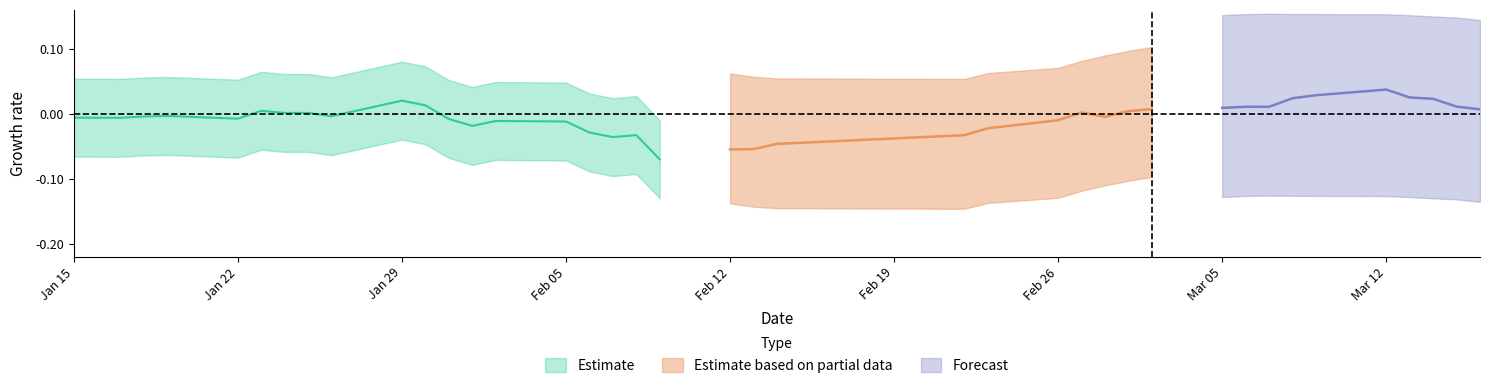

Is this an area chart (filled region under the line)?

No